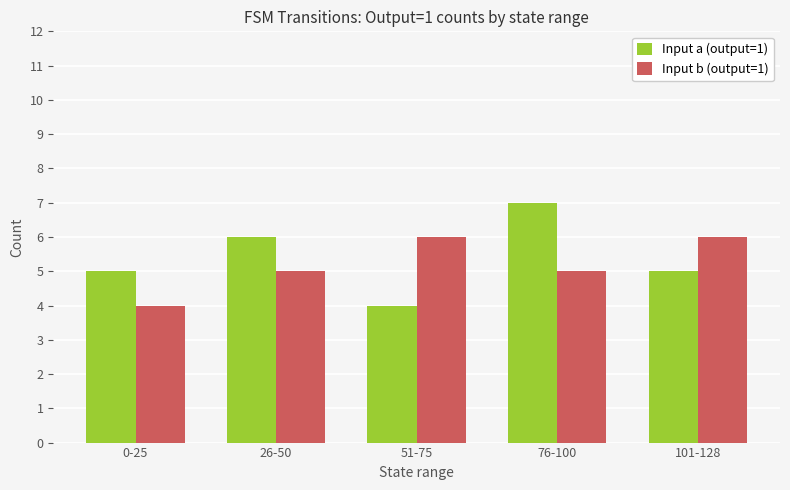

What is the sum of all Input a (output=1) values?

27